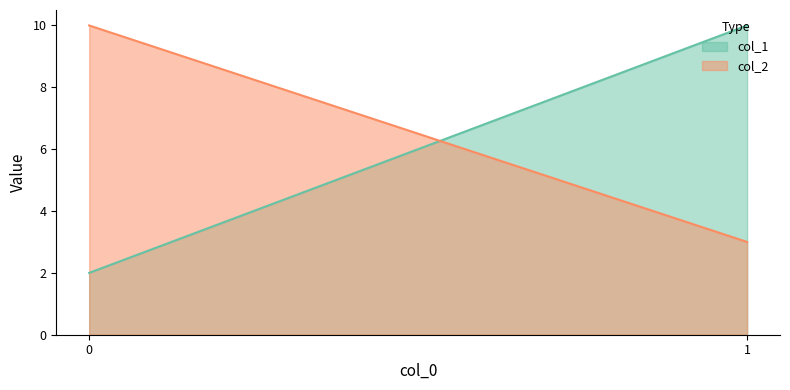

What is the average value of the col_1 series?

6